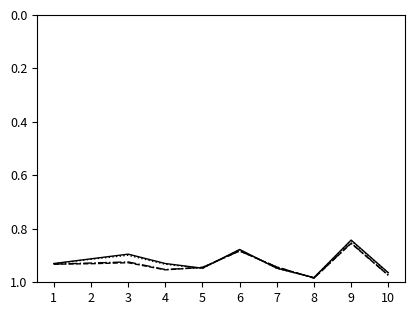

Which category has the lowest value across all series?

9